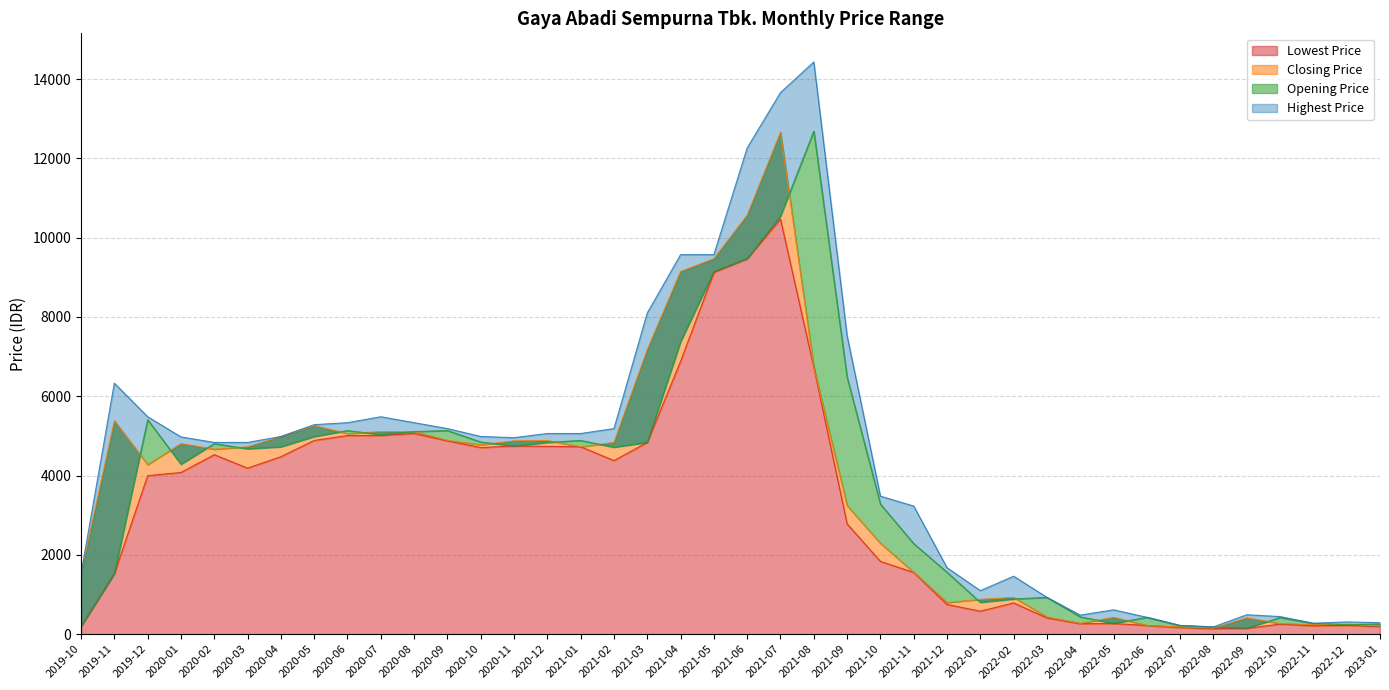

What is the spread (max minus min) of values at 2020-06?

324.0